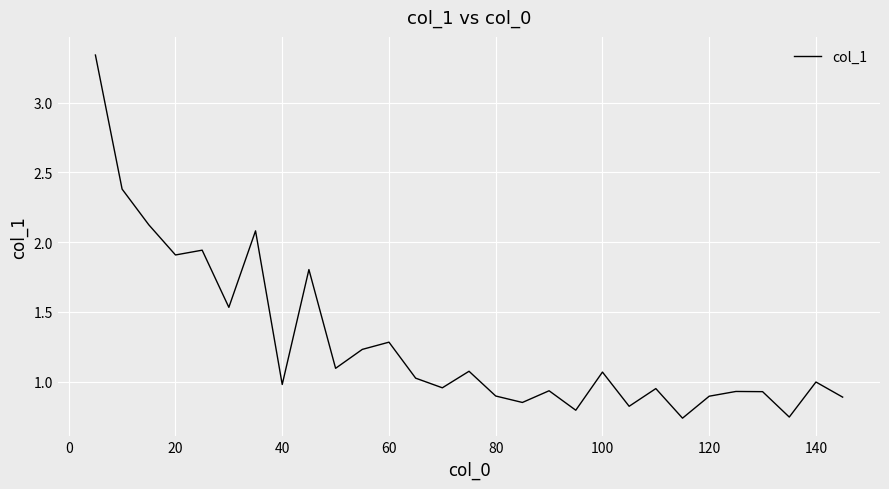

What is the difference between the maximum and minimum values?

2.6